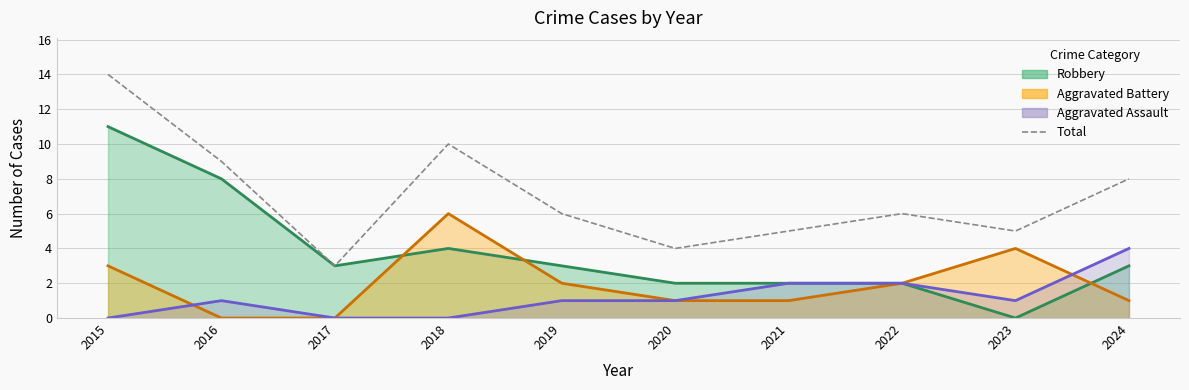

What is the sum of all values?

70